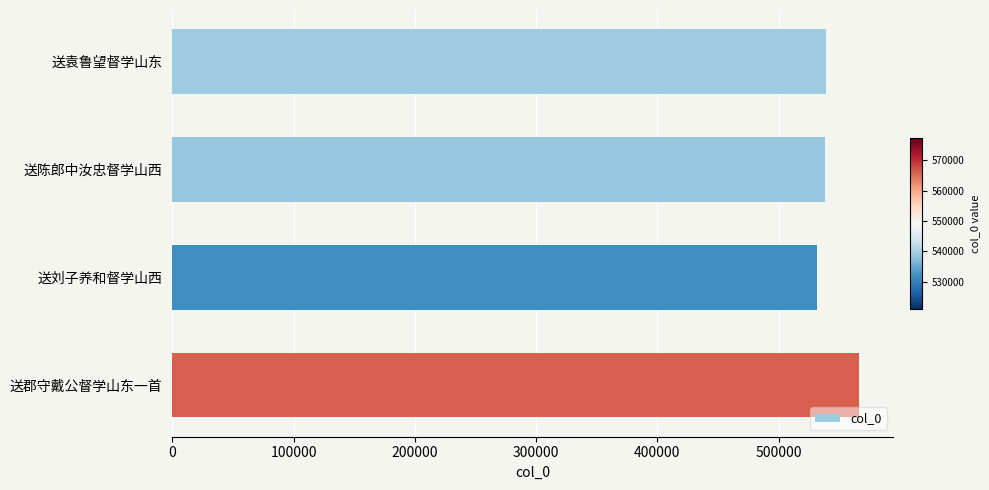

What is the greatest value displayed?

566007